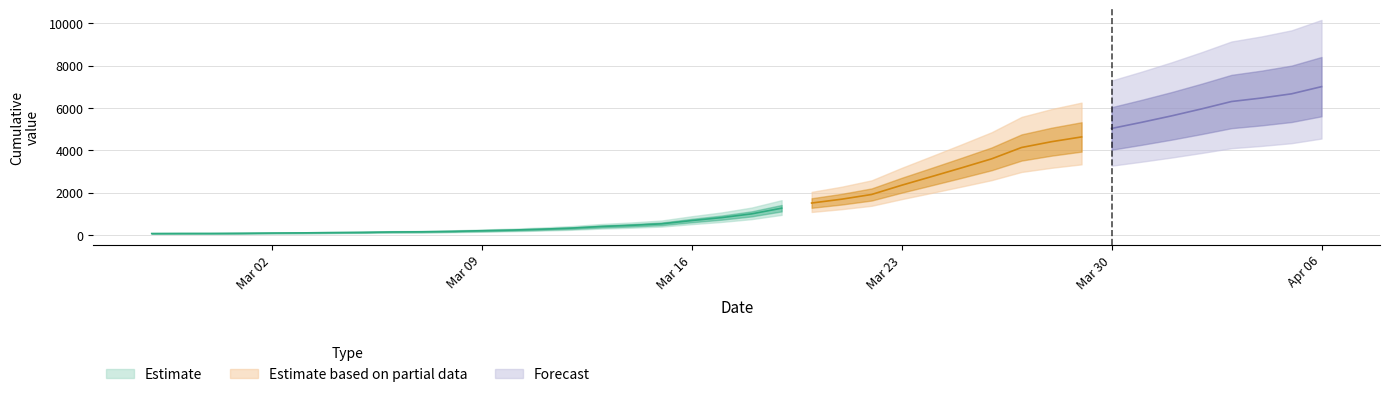

Is it true that the value at 2020-04-02 is 5952?

True